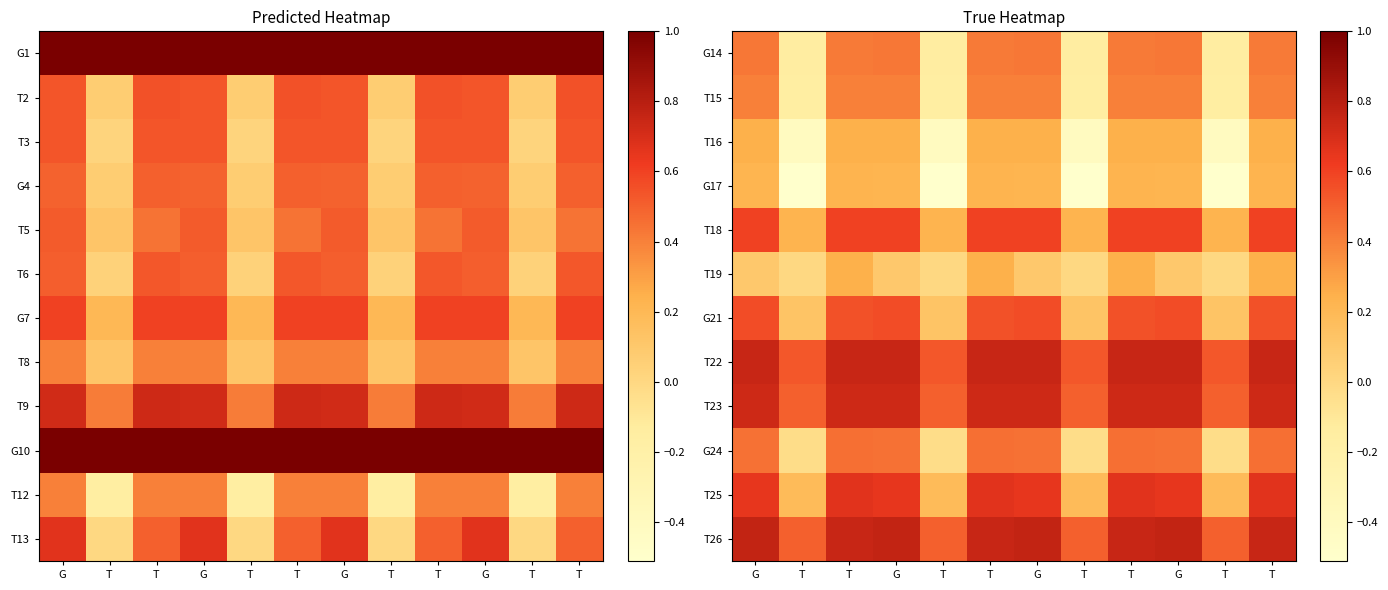

What is the difference between the second highest and second lowest values in the G14 series?

0.6